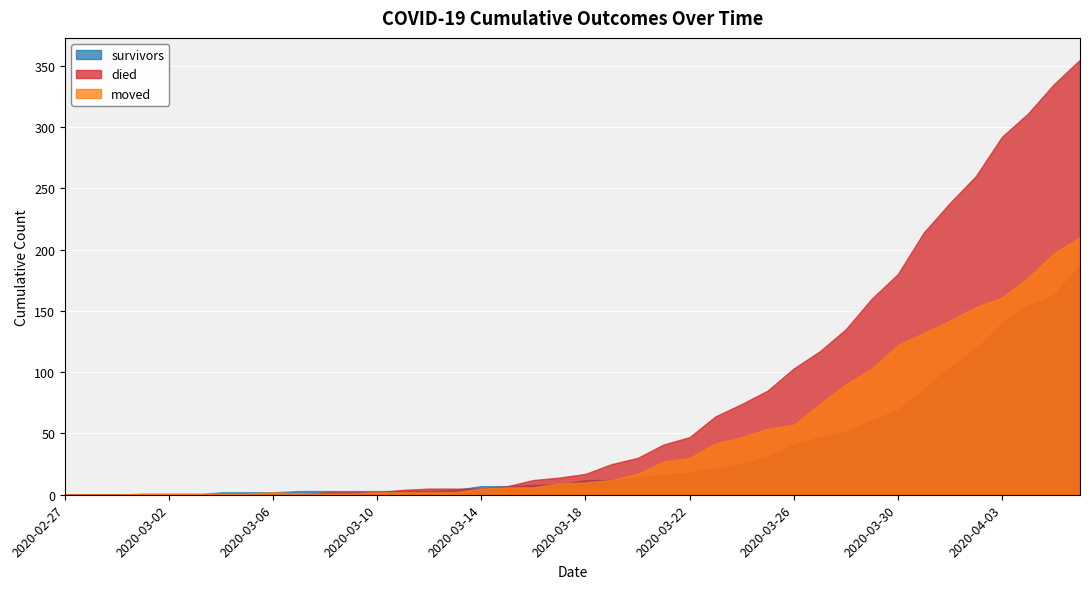

Which series has the widest spread of values?

died